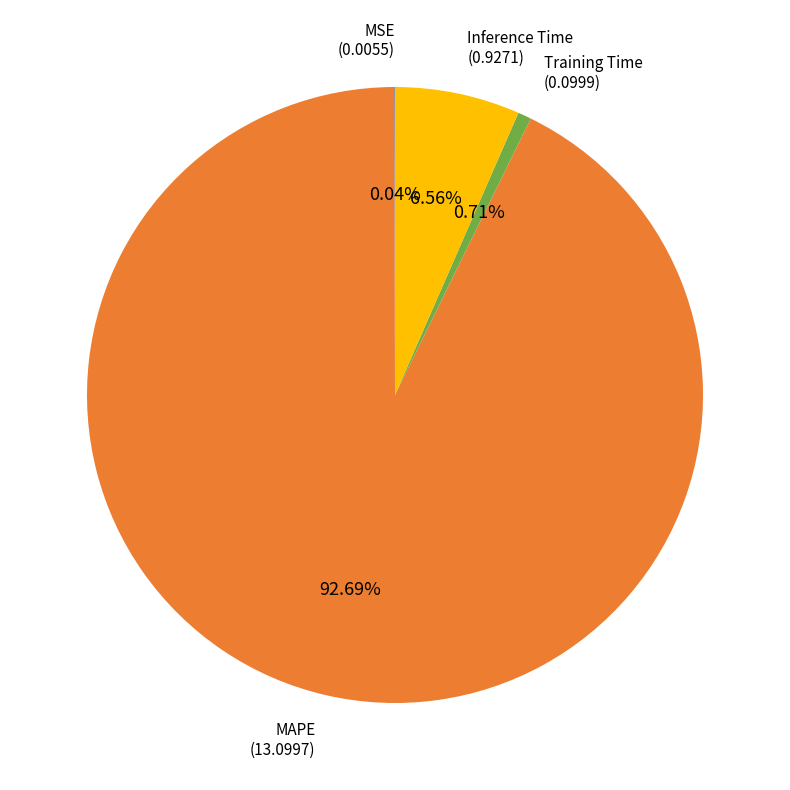

To the nearest percent, what is the difference between the largest and smallest slice percentages?

93%